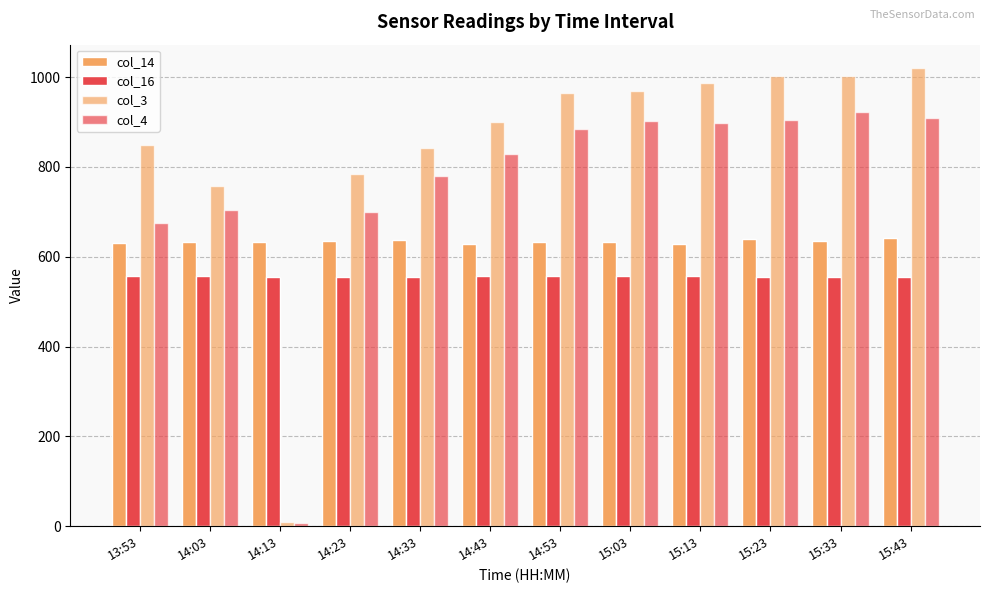

Reading right to left, extract all data points from this chart.

col_14: 15:43=640.8	15:33=635.5	15:23=638.6	15:13=628.5	15:03=632.3	14:53=633.3	14:43=628.3	14:33=637.5	14:23=634.1	14:13=633.8	14:03=632.7	13:53=629.7
col_16: 15:43=555.1	15:33=554.4	15:23=555.1	15:13=556.5	15:03=556.8	14:53=557.2	14:43=557.1	14:33=555.3	14:23=554.2	14:13=554.7	14:03=556.6	13:53=557.6
col_3: 15:43=1021.0	15:33=1003.0	15:23=1002.0	15:13=987.0	15:03=968.0	14:53=964.0	14:43=900.0	14:33=841.0	14:23=785.0	14:13=9.0	14:03=758.0	13:53=849.0
col_4: 15:43=908.0	15:33=923.0	15:23=905.0	15:13=897.0	15:03=901.0	14:53=885.0	14:43=829.0	14:33=780.0	14:23=700.0	14:13=8.0	14:03=703.0	13:53=676.0